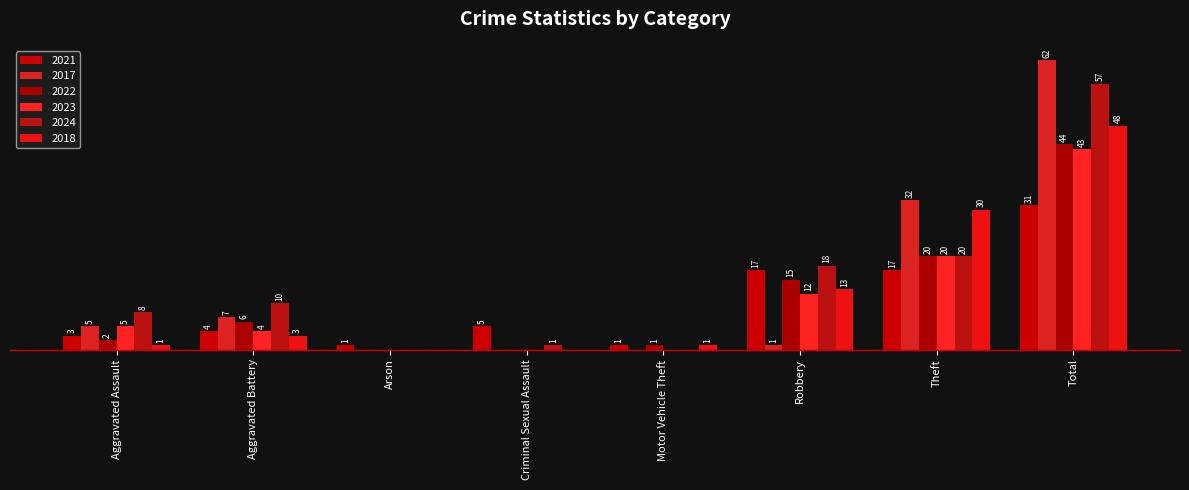

Where does the 2022 series first go above 6?

Robbery